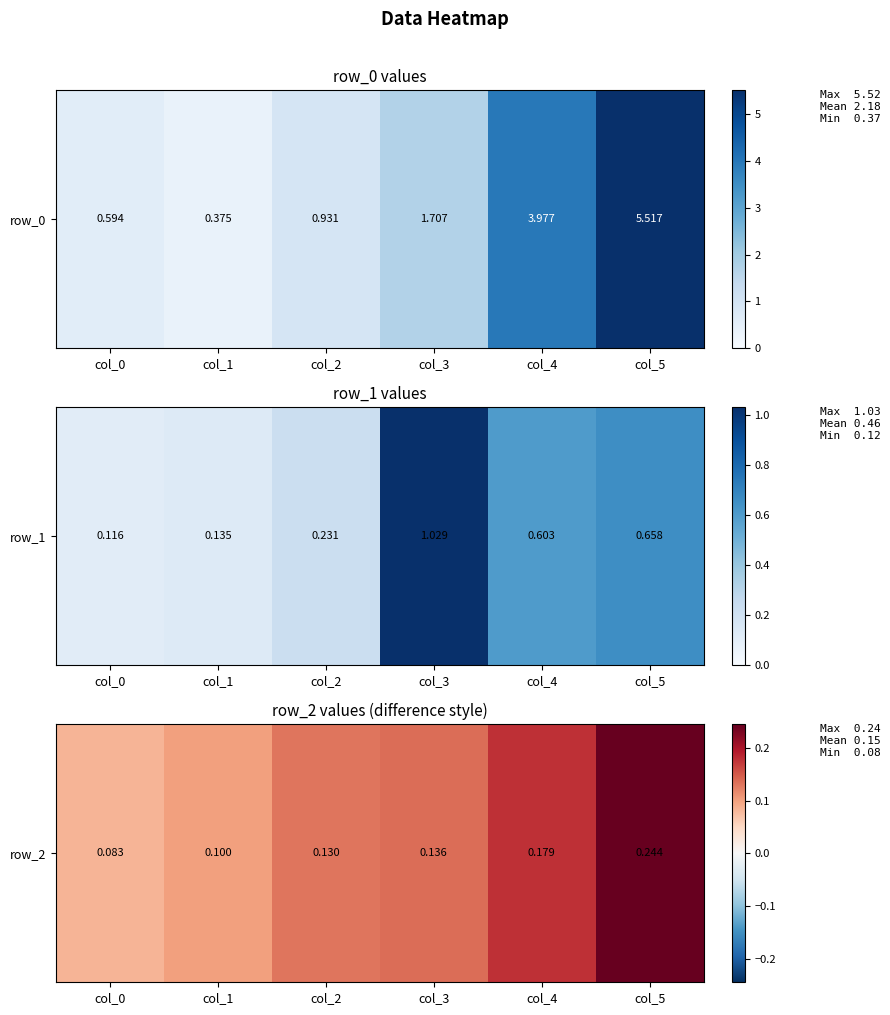

True or false: the data shows 0.2 at col_5.

True